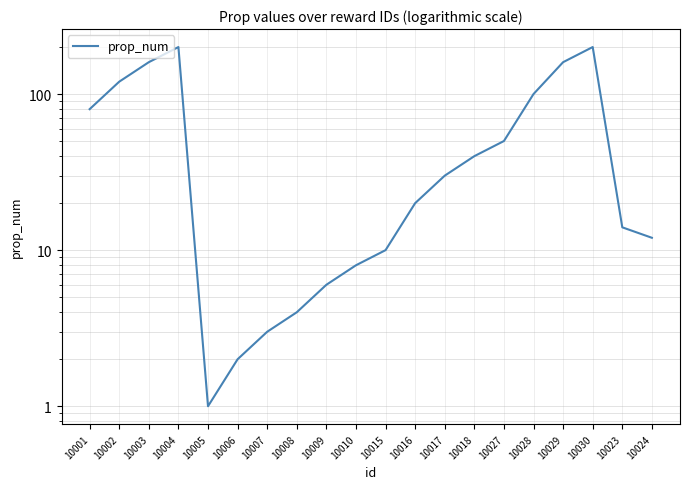

Is this an area chart (filled region under the line)?

No